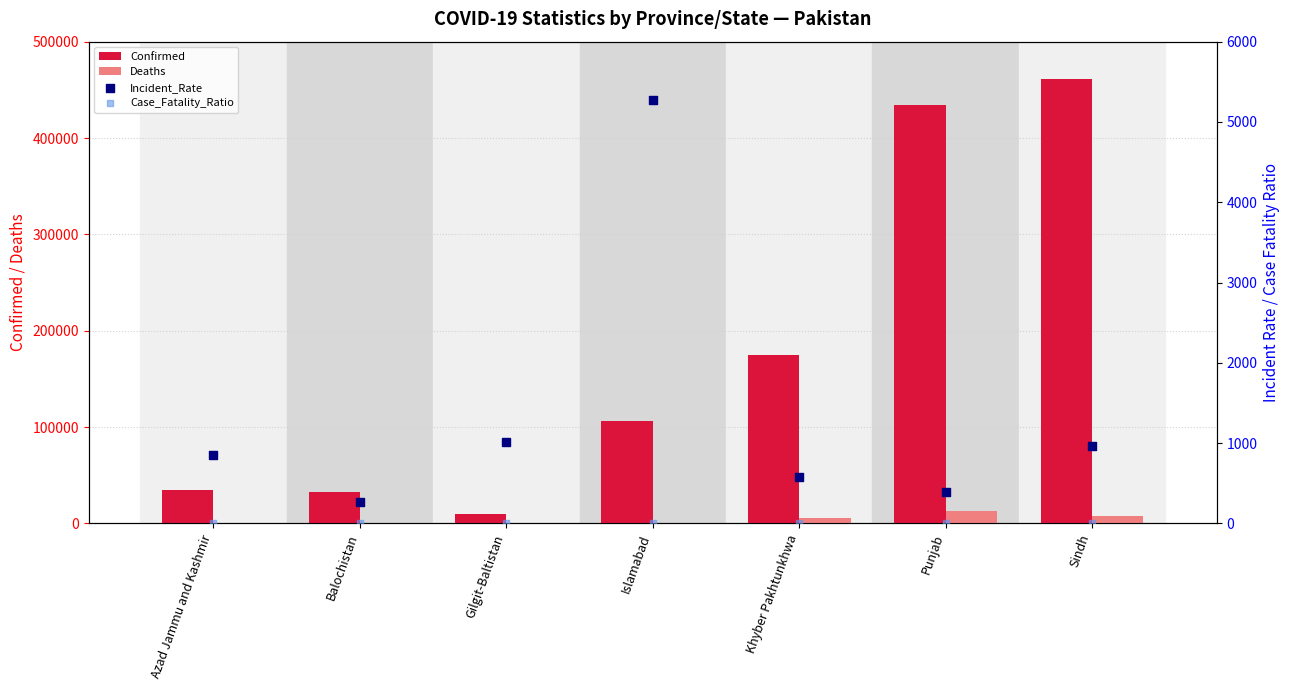

What are all the series names shown in the legend?

Confirmed, Deaths, Incident_Rate, Case_Fatality_Ratio